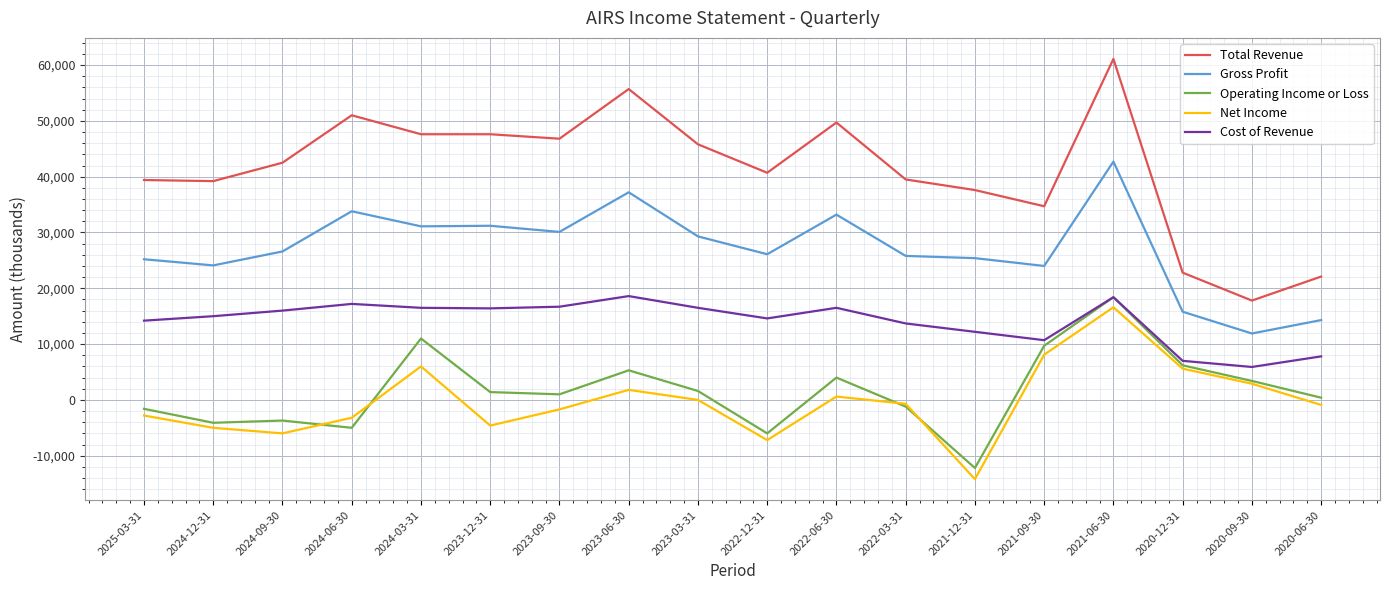

Which series has the widest spread of values?

Total Revenue